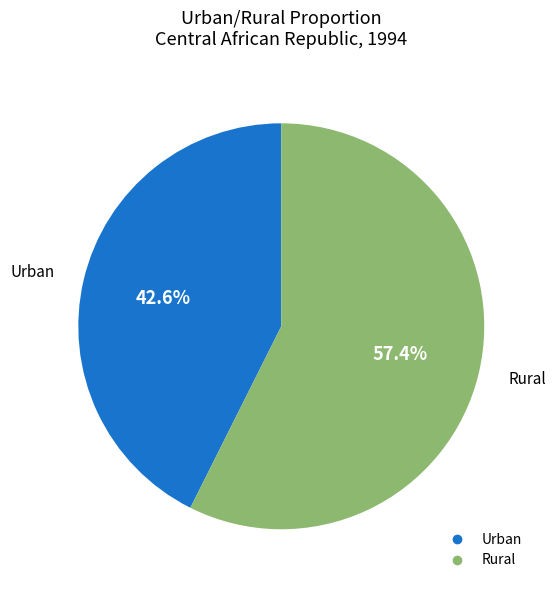

Count the number of slices in the pie.

2